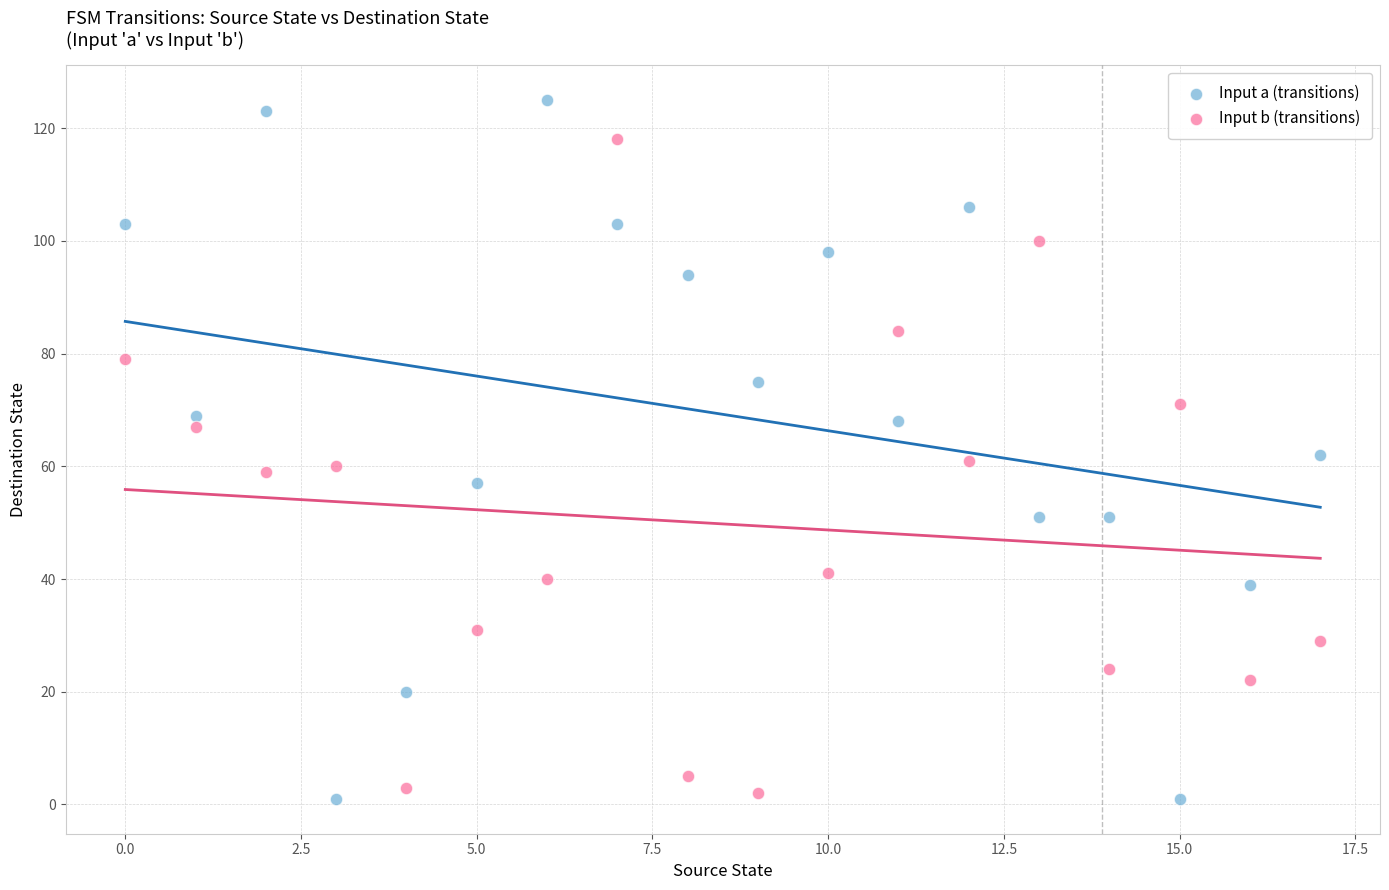

Across all data points, what is the range of Y values (max minus min)?

124